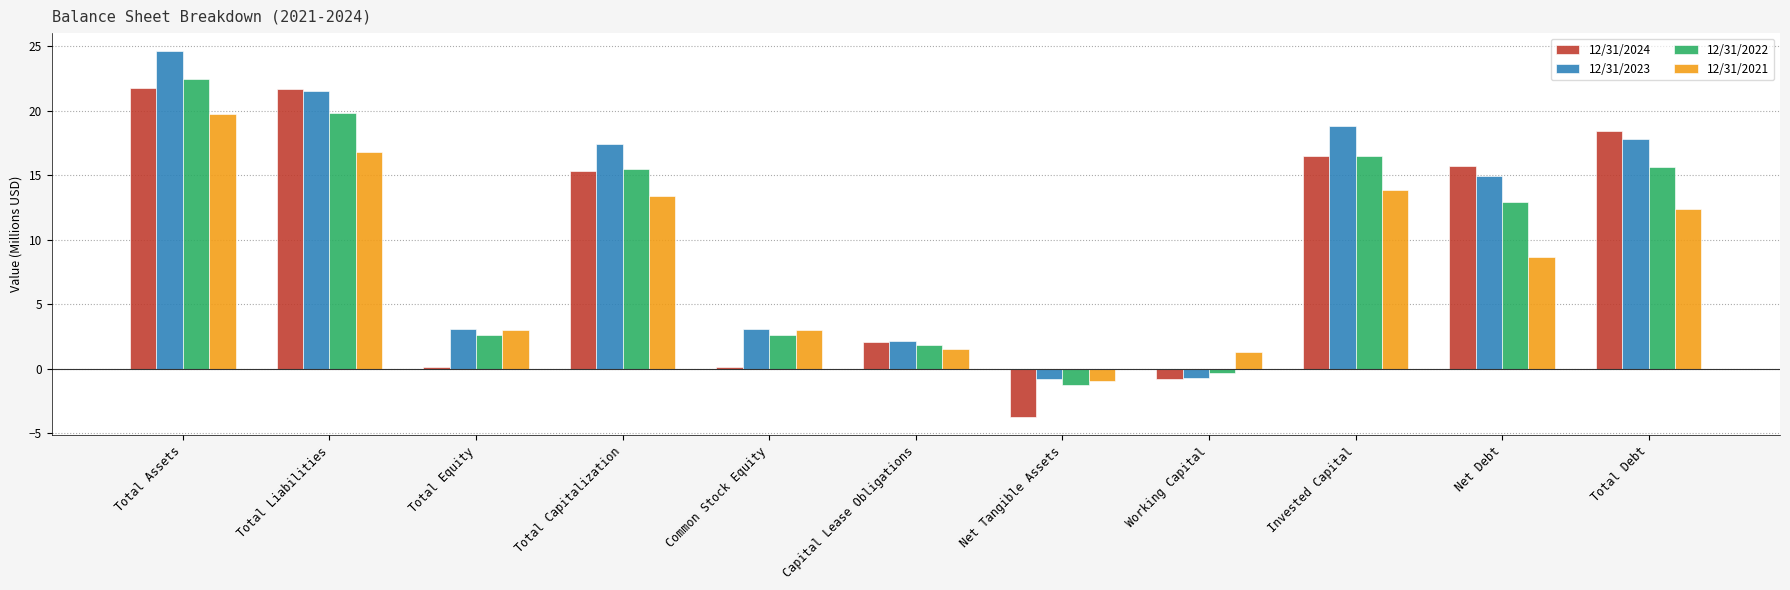

Which series changed the most between Total Liabilities and Net Tangible Assets?

12/31/2024